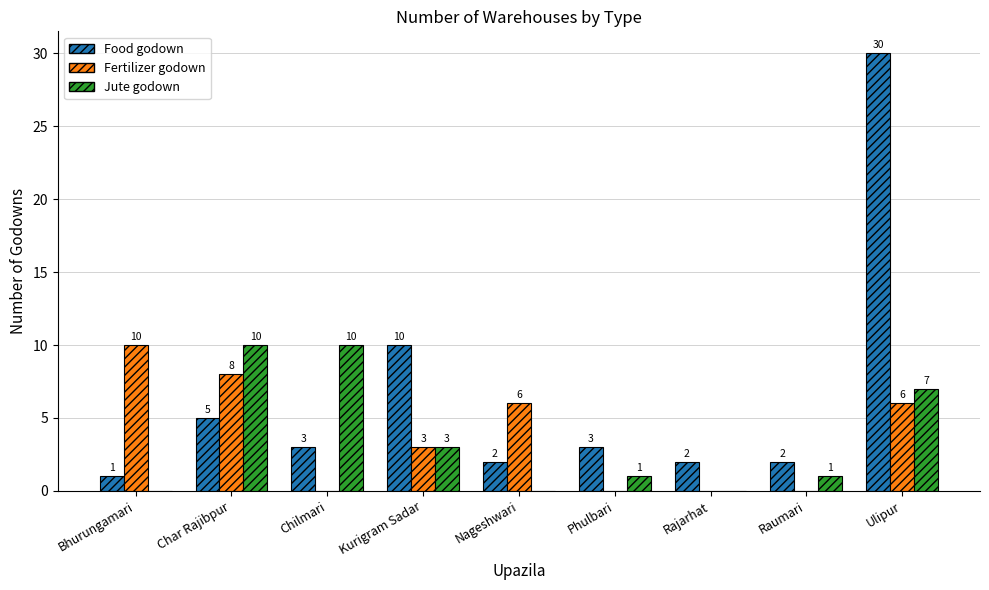

Reading right to left, list all the values displayed in this chart.

Food godown: 30	2	2	3	2	10	3	5	1
Fertilizer godown: 6	0	0	0	6	3	0	8	10
Jute godown: 7	1	0	1	0	3	10	10	0